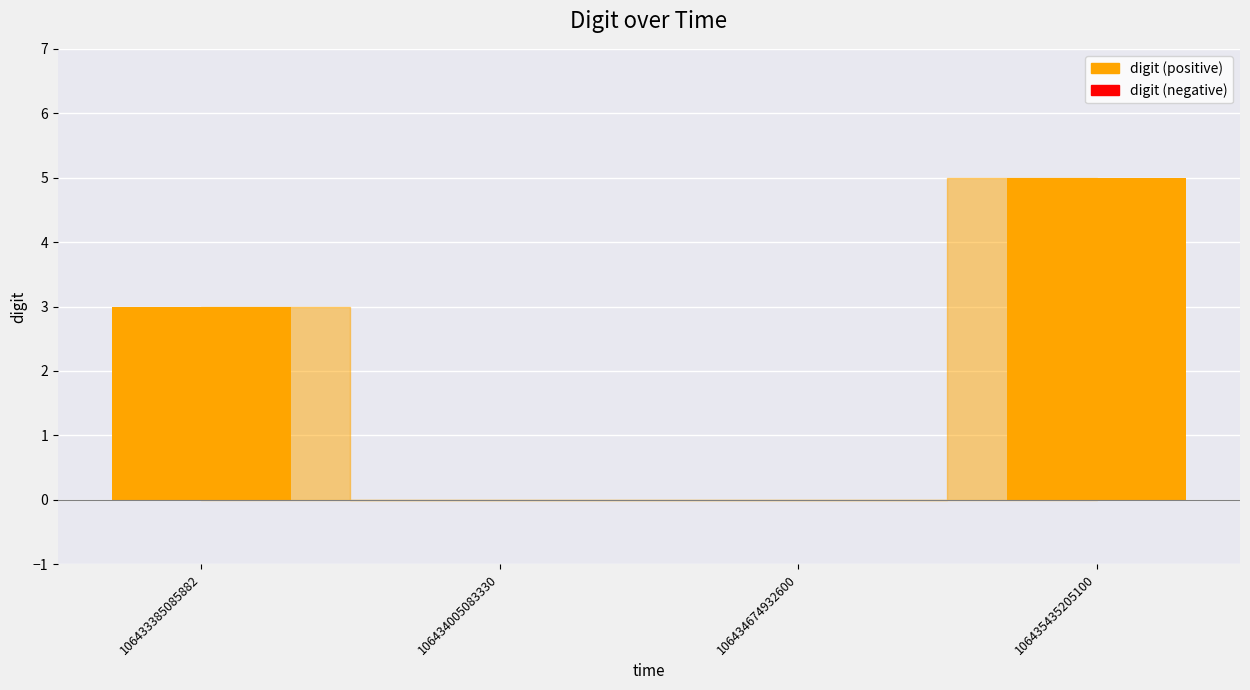

How many distinct data groups are displayed?

1